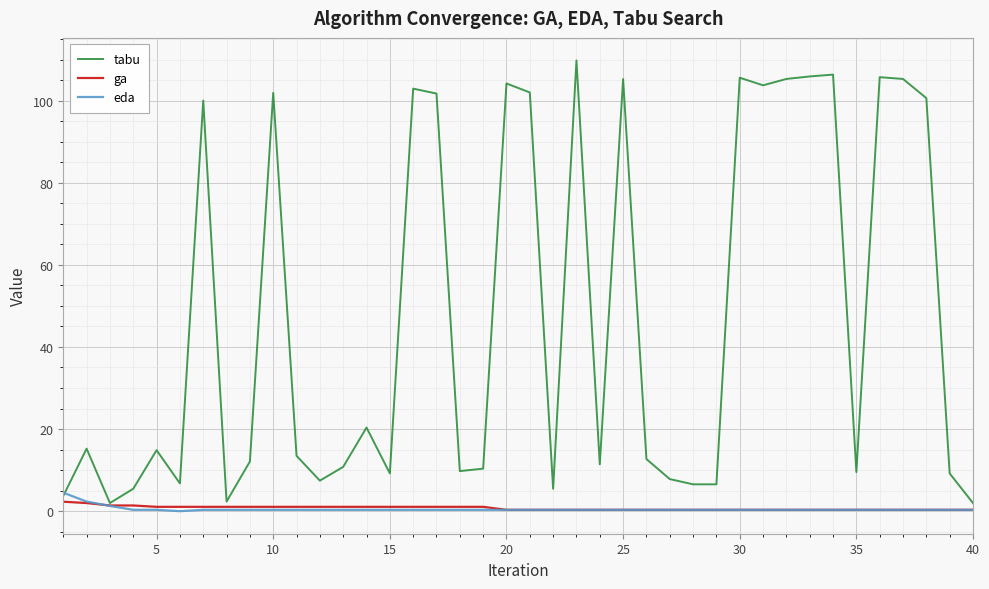

What is the maximum value shown in the chart?

109.8